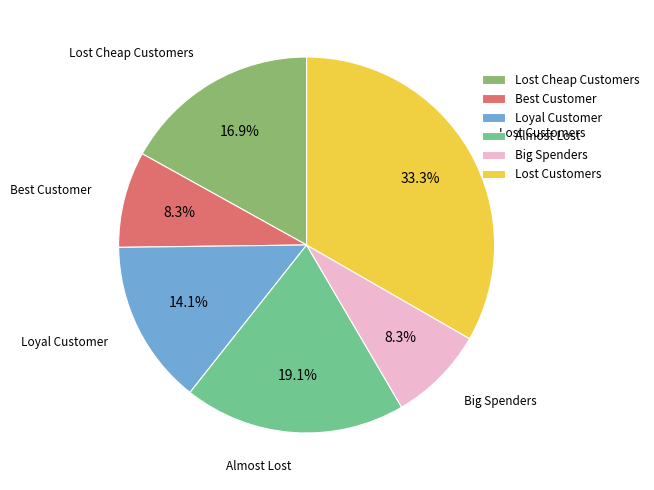

How much of the chart is everything except Loyal Customer?

85.9%